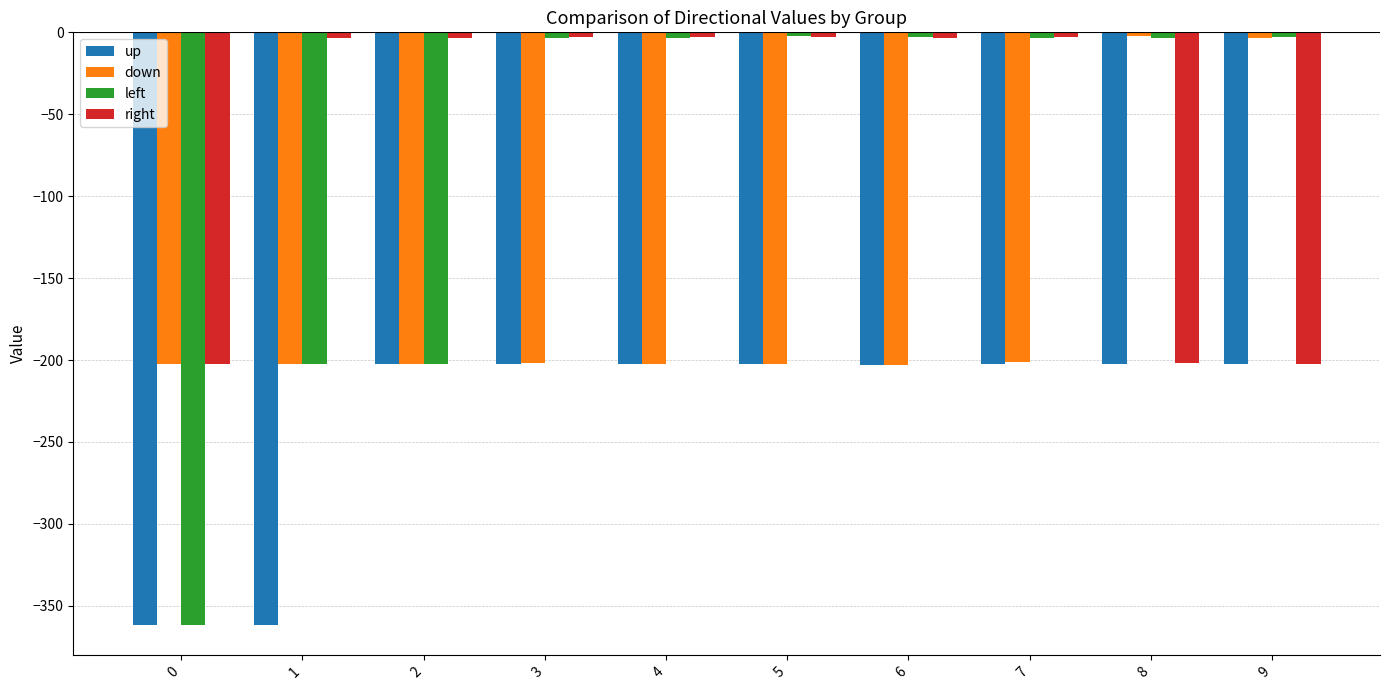

What is the difference between the maximum and minimum values in the left series?

359.4